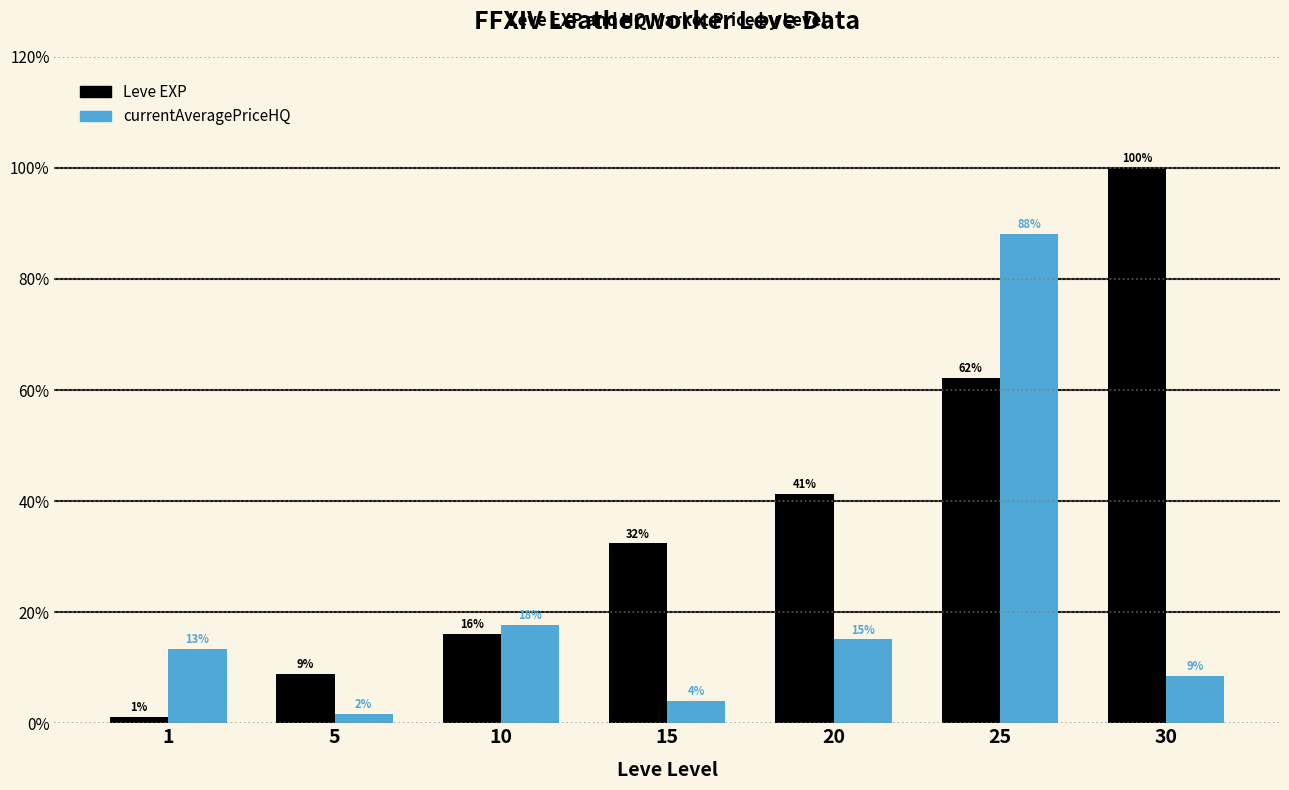

What is the difference between the maximum and minimum values in the Leve EXP series?

98.8